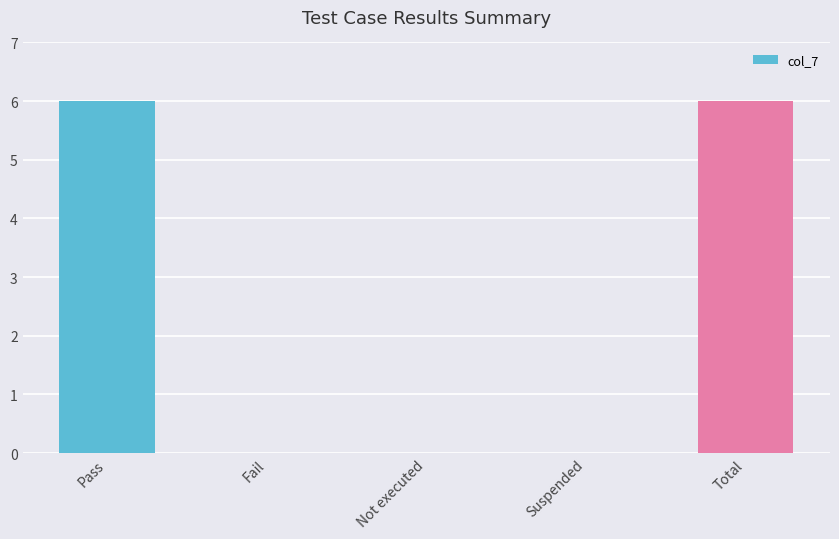

The chart shows a value of 2 at Total. True or false?

False